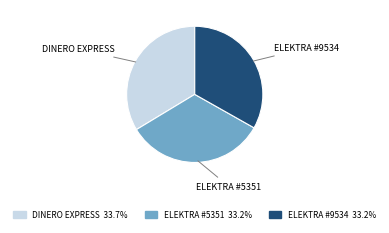

Does any single category account for the majority?

No